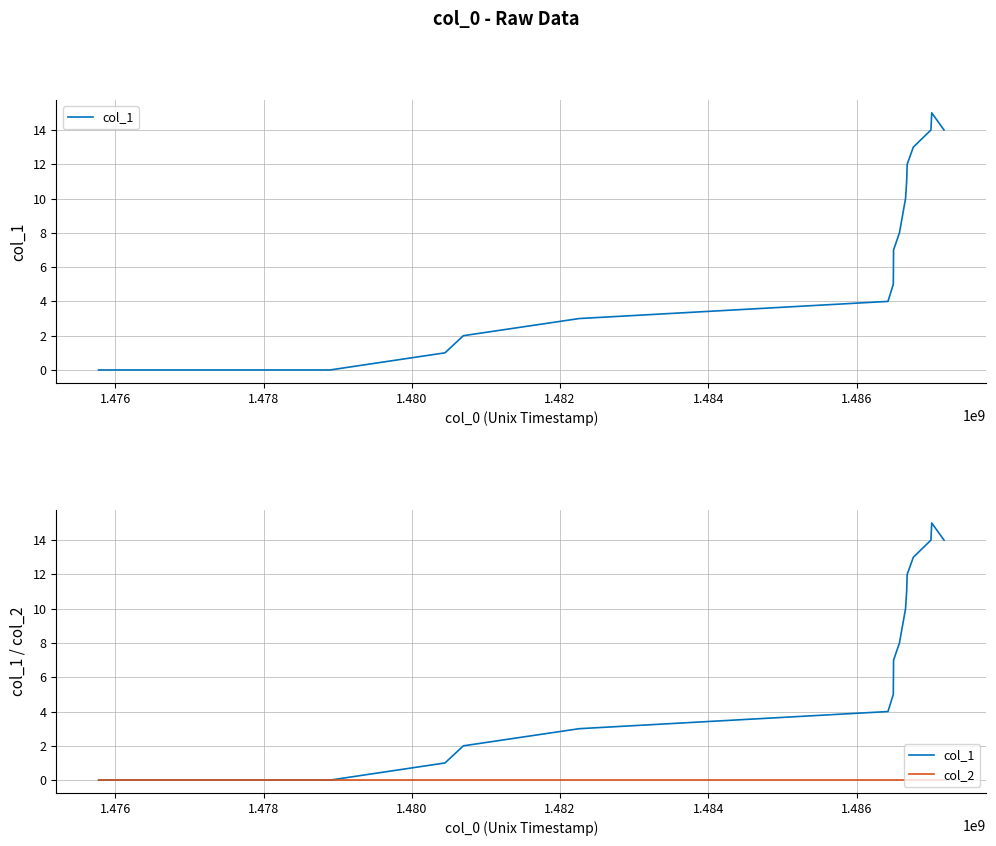

Is the value of col_2 at 1.486 greater than the value of col_1 at 14?

No